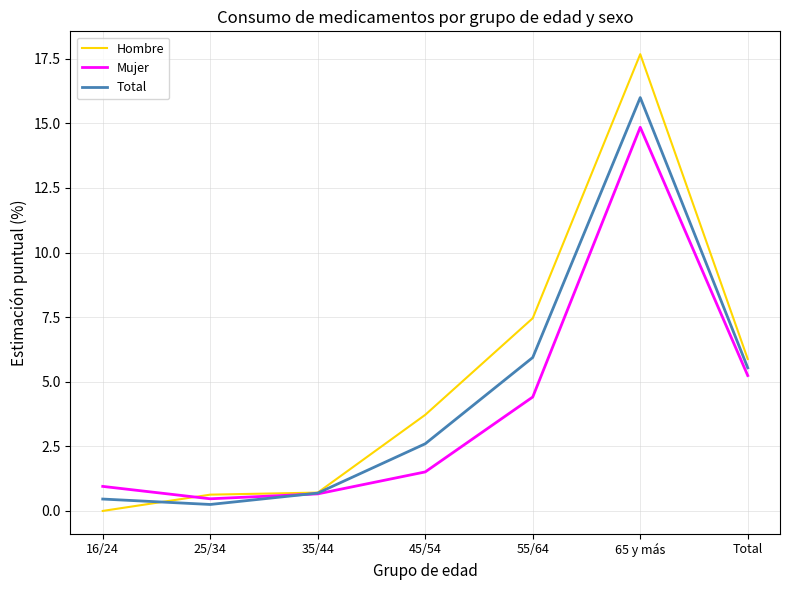

What is the greatest value displayed?

17.7